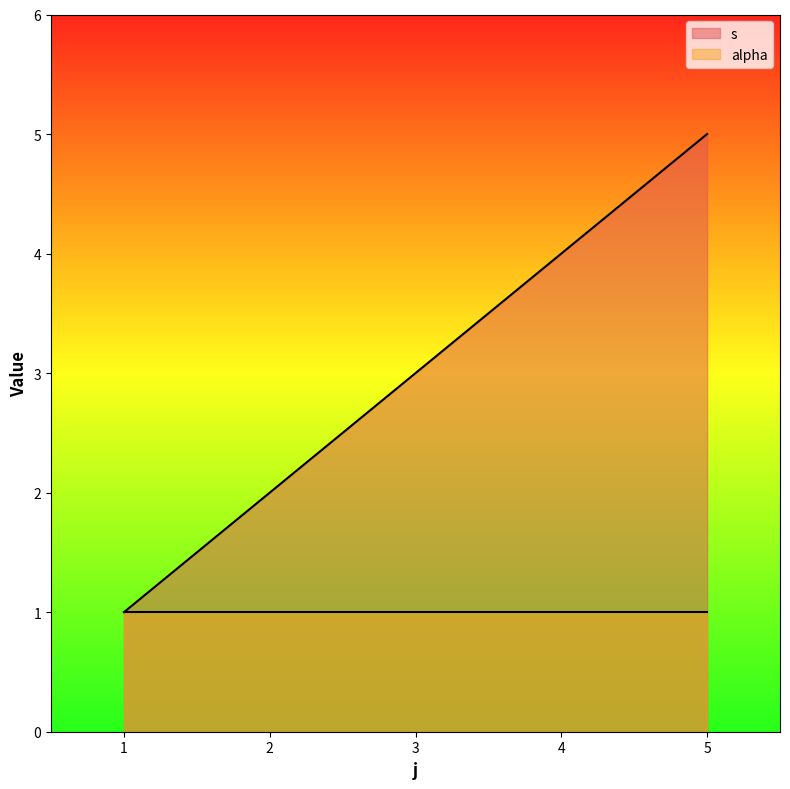

What is the maximum value shown in the chart?

5